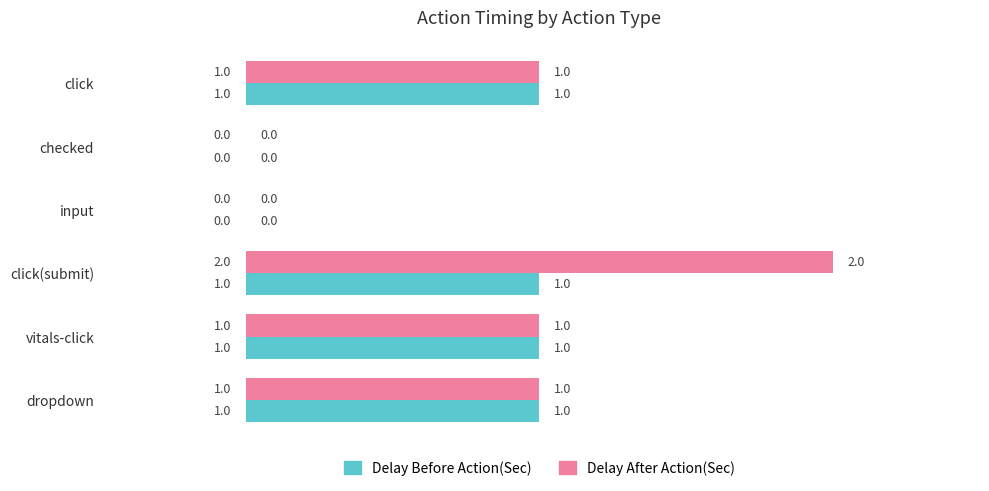

At which category is the sum across all series the highest?

click(submit)